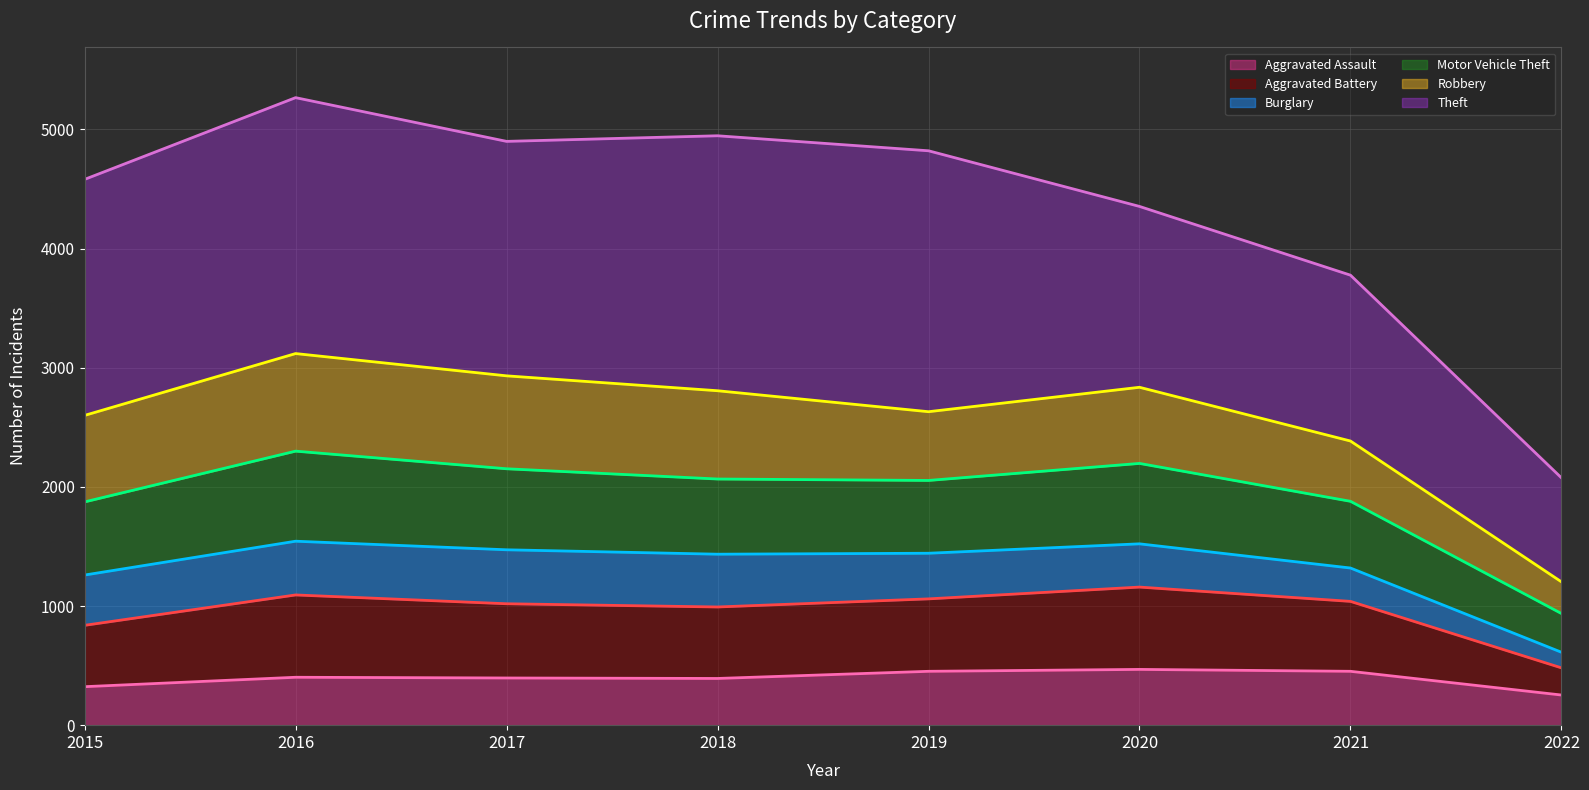

What is the minimum value for Aggravated Assault?

253